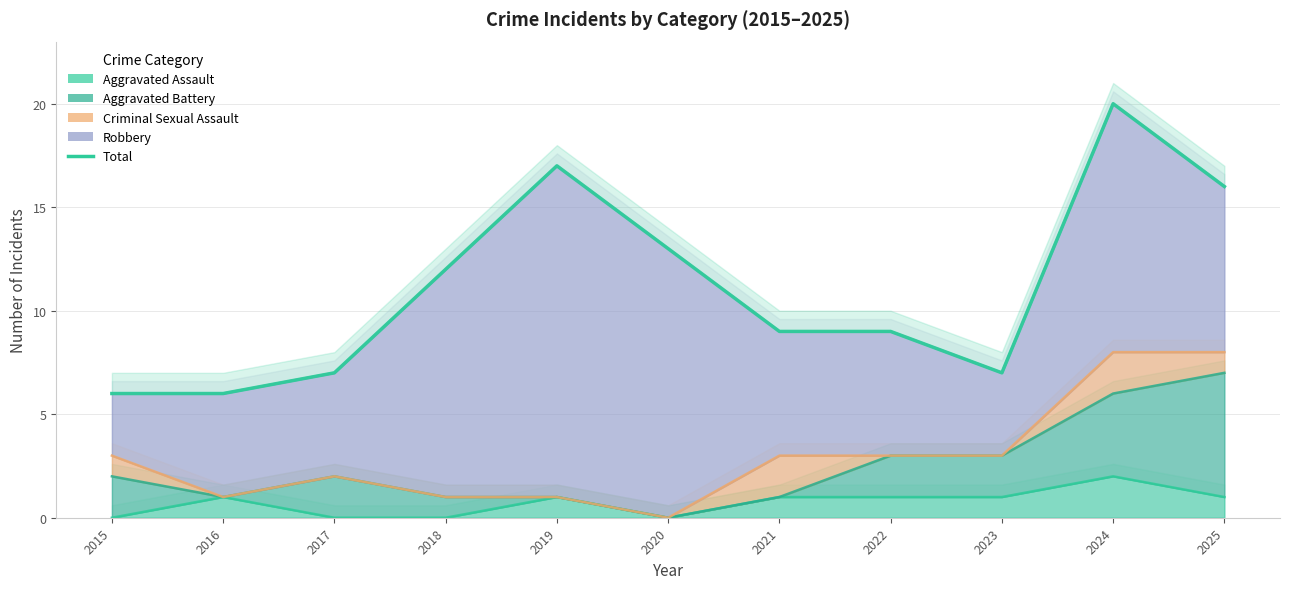

Reading left to right, transcribe all the data shown in this chart.

6	6	7	12	17	13	9	9	7	20	16